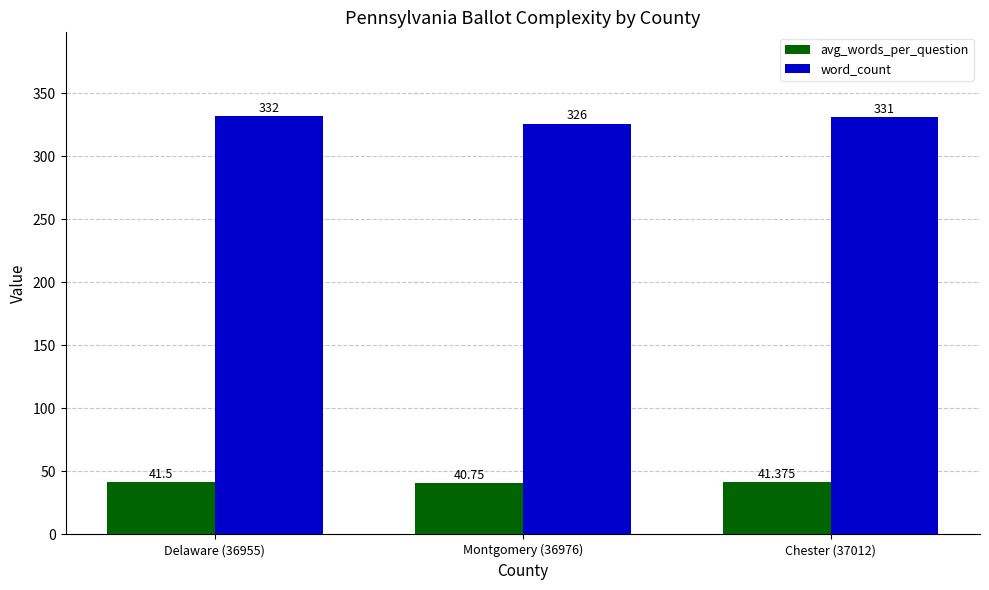

What are all the series names shown in the legend?

avg_words_per_question, word_count